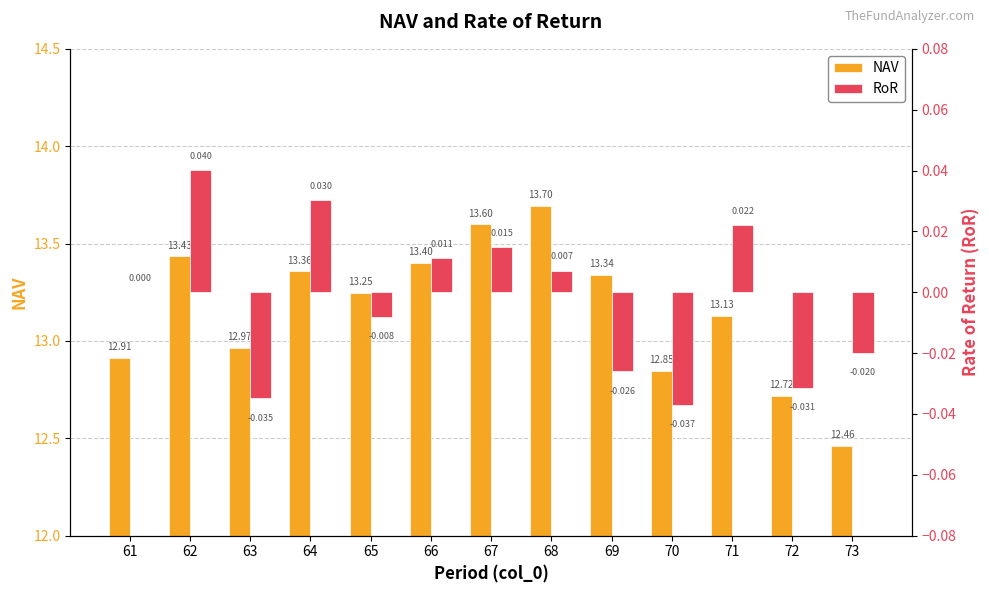

Reading left to right, list all the values displayed in this chart.

NAV: 12.9	13.4	13.0	13.4	13.2	13.4	13.6	13.7	13.3	12.8	13.1	12.7	12.5
RoR: 0.0	0.0	-0.0	0.0	-0.0	0.0	0.0	0.0	-0.0	-0.0	0.0	-0.0	-0.0